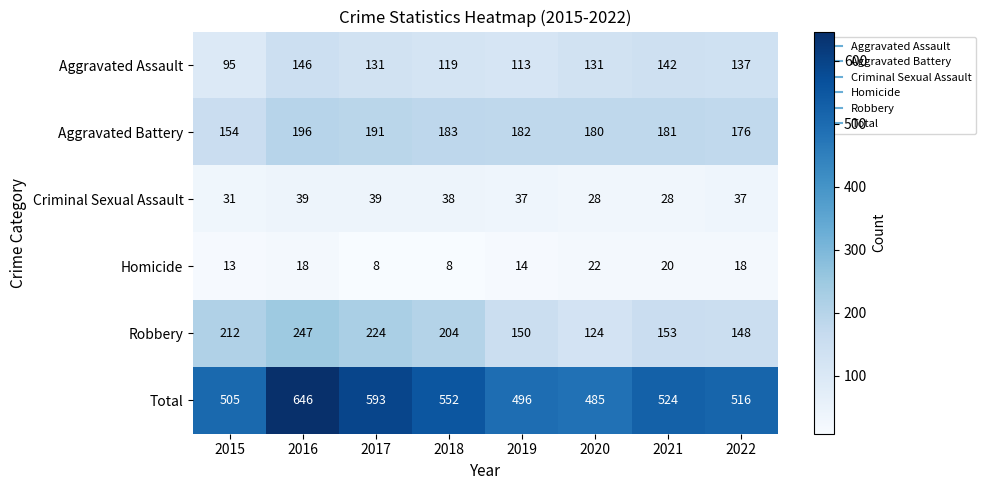

What is the sum of all Aggravated Assault values?

1014